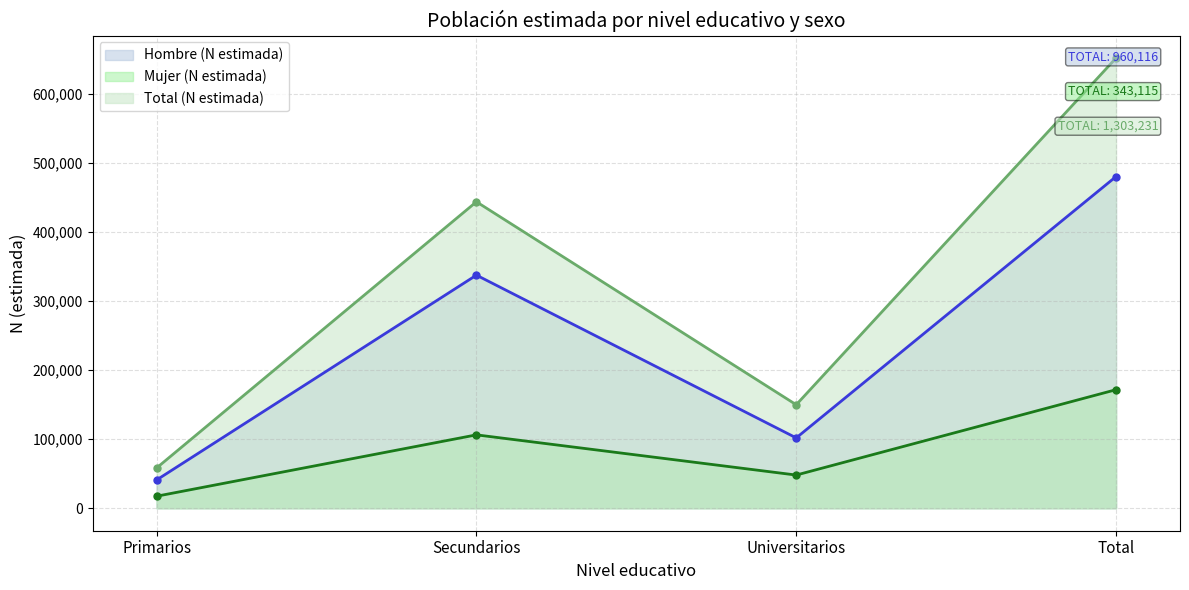

The Mujer (N estimada) series shows 223144 at Total. True or false?

False